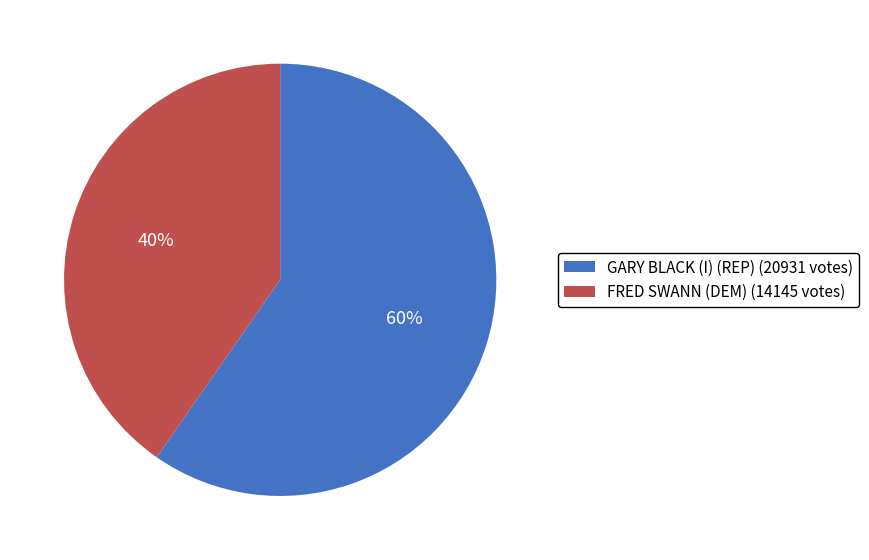

Rank the categories by value from highest to lowest.

GARY BLACK (I) (REP), FRED SWANN (DEM)